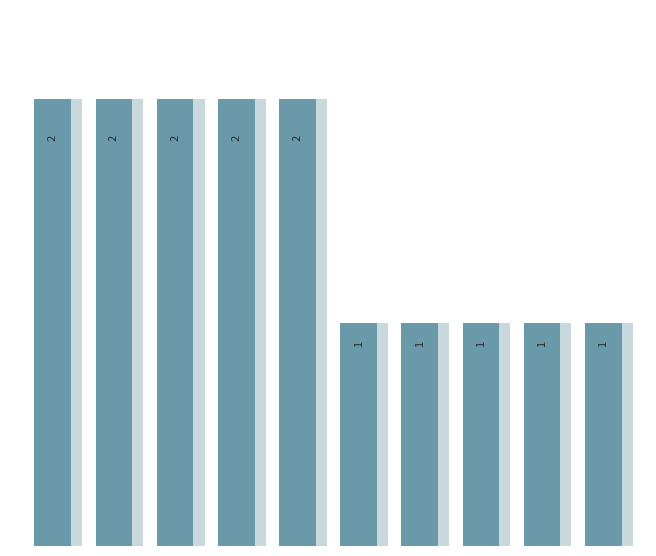

What is the sum of all values?

15